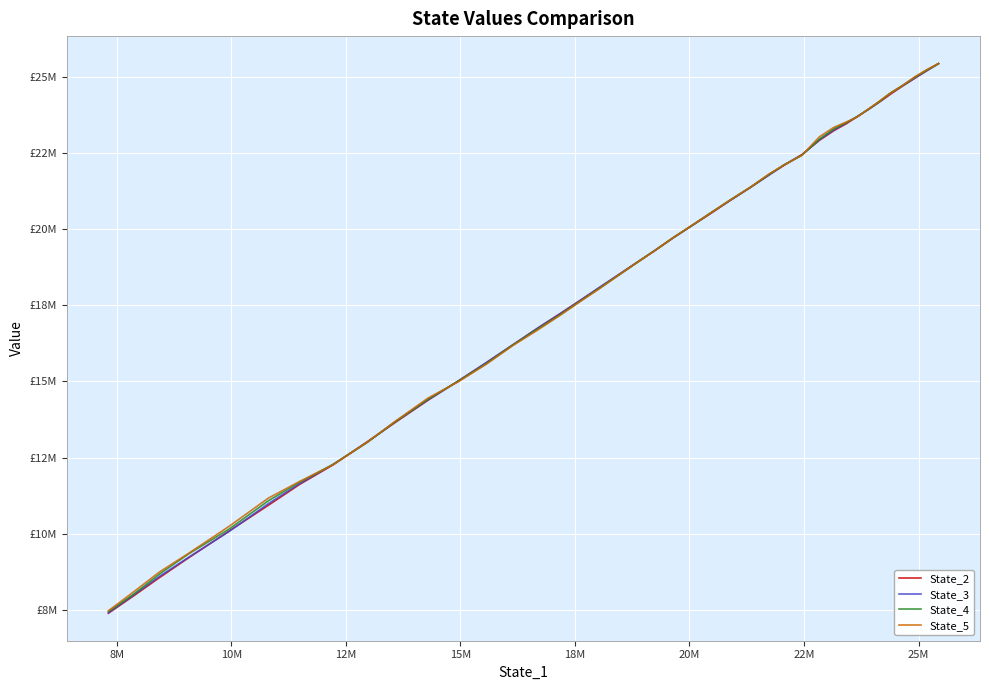

What is the value of the State_2 point at the 25th from the left?

17244728.5